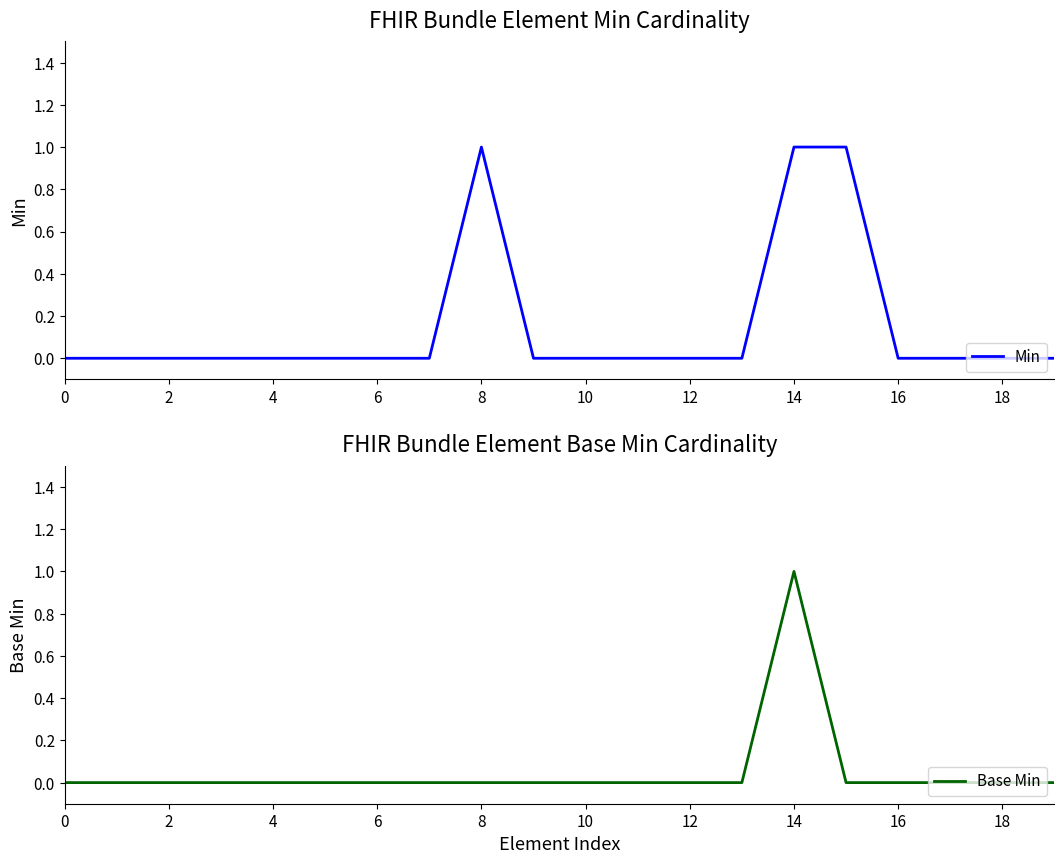

Reading left to right, what are all the values shown in this chart?

Min: 0	0	0	0	0	0	0	0	1	0	0	0	0	0	1	1	0	0	0	0
Base Min: 0	0	0	0	0	0	0	0	0	0	0	0	0	0	1	0	0	0	0	0